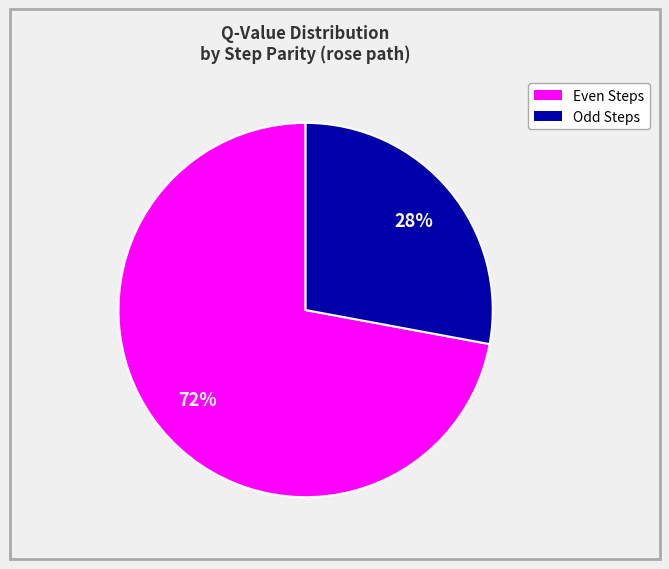

Is there a majority slice in this chart?

Yes